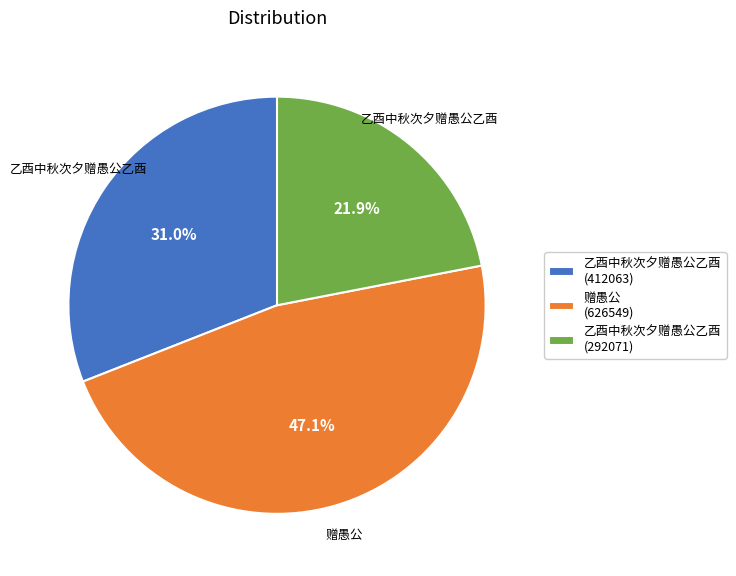

What is the ratio of the value at 赠愚公 (626549) to the value at 乙酉中秋次夕赠愚公乙酉 (412063)?

1.5